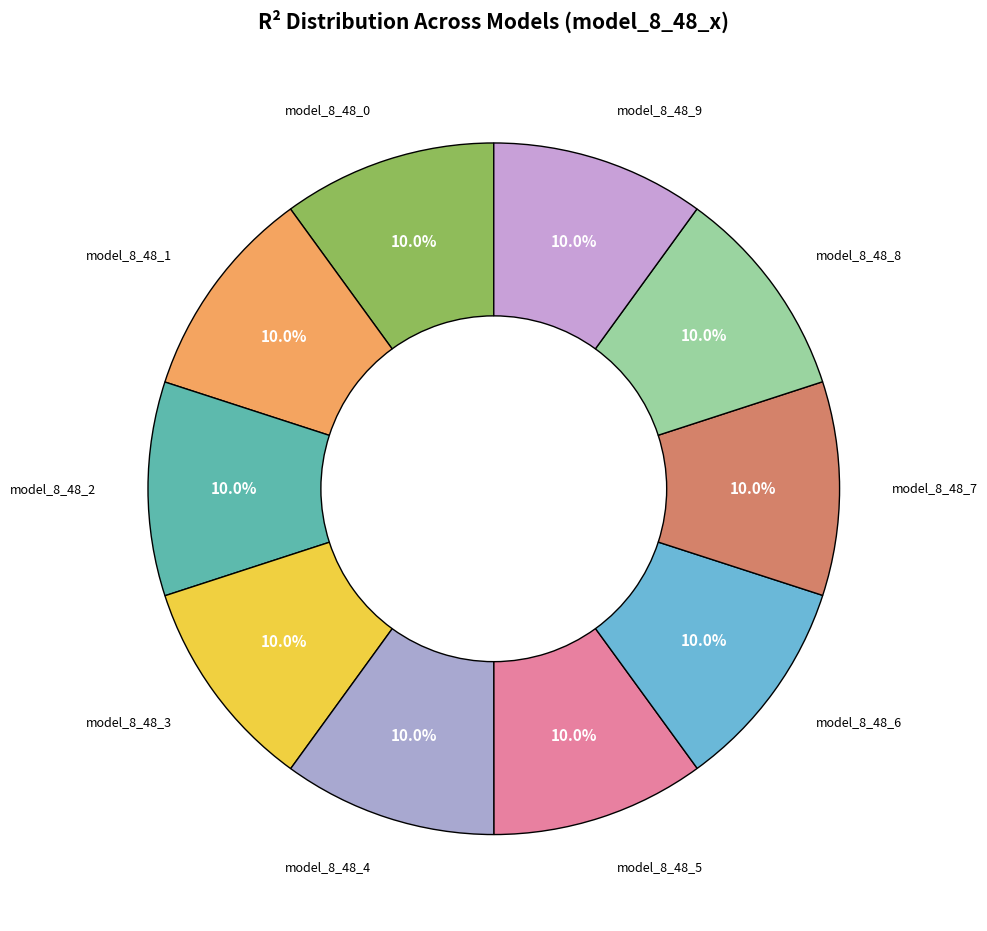

How many segments does this pie chart have?

10